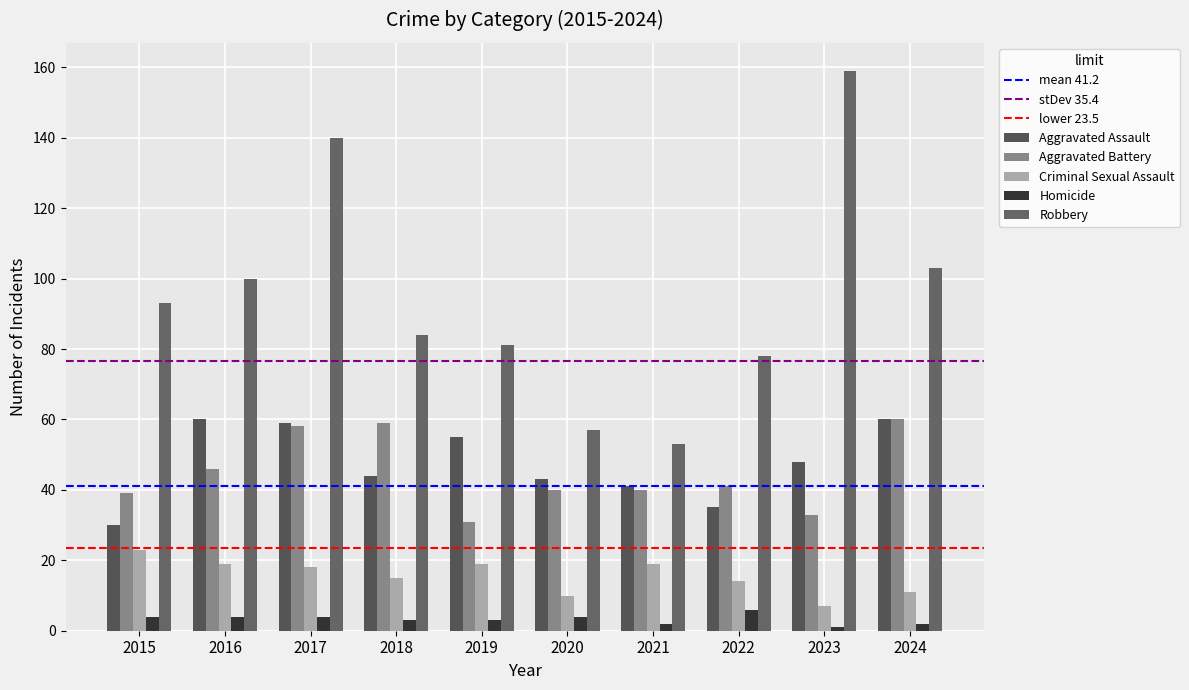

How many bars are there in each group?

5